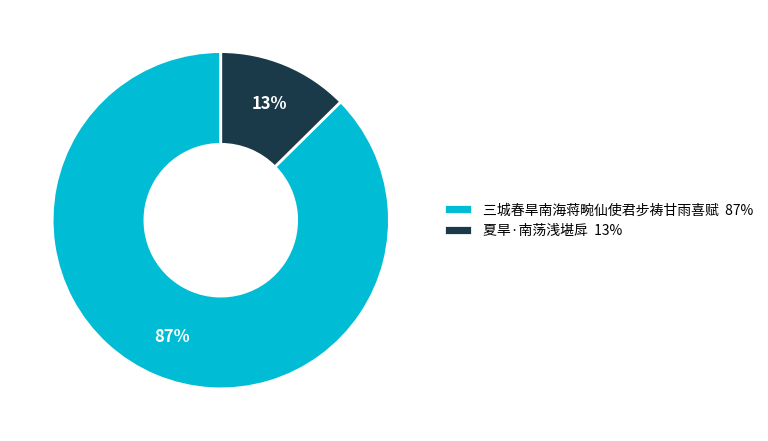

Do 夏旱·南荡浅堪戽 and 三城春旱南海蒋畹仙使君步祷甘雨喜赋 together represent more than half of the pie?

Yes